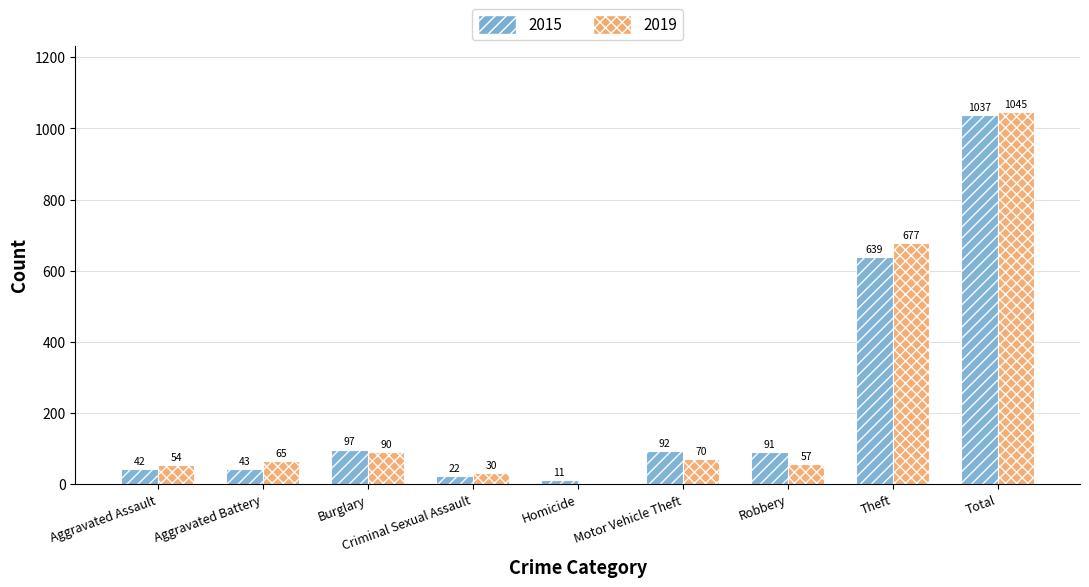

At which category does the chart reach its peak across all series?

Total